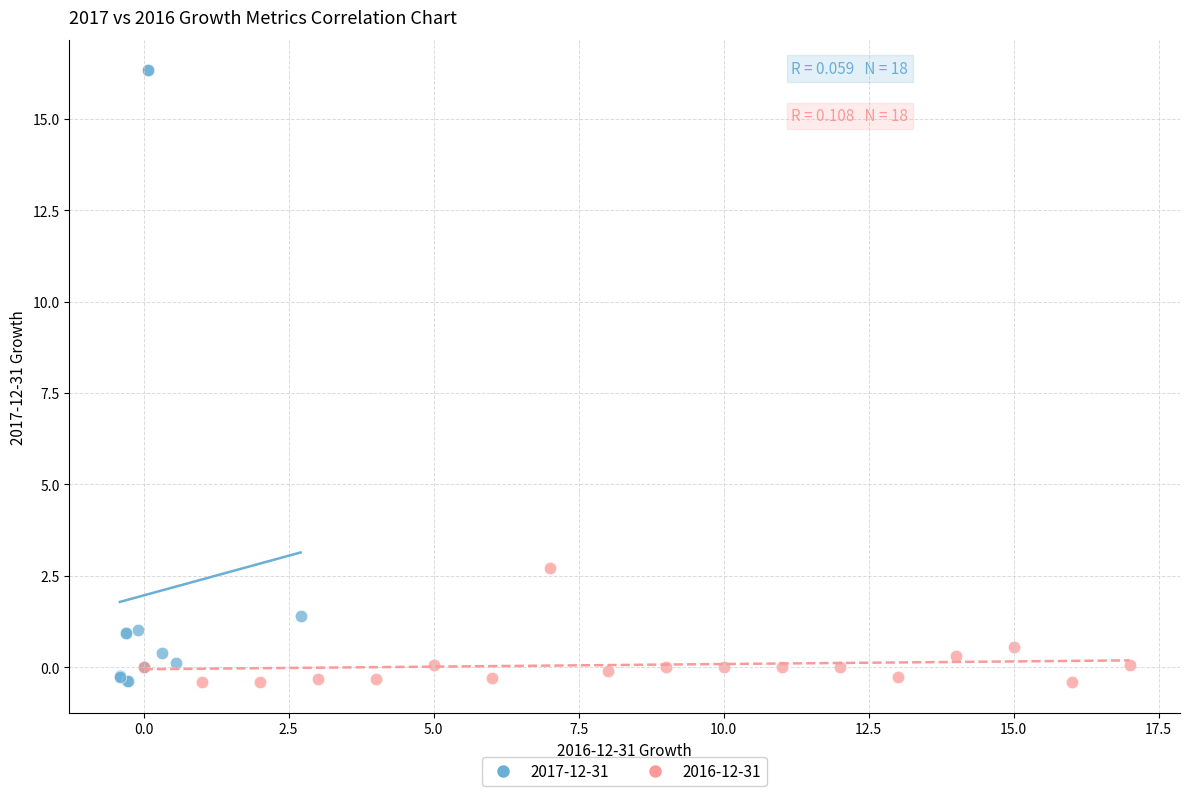

Which series contains the highest Y value?

2017-12-31